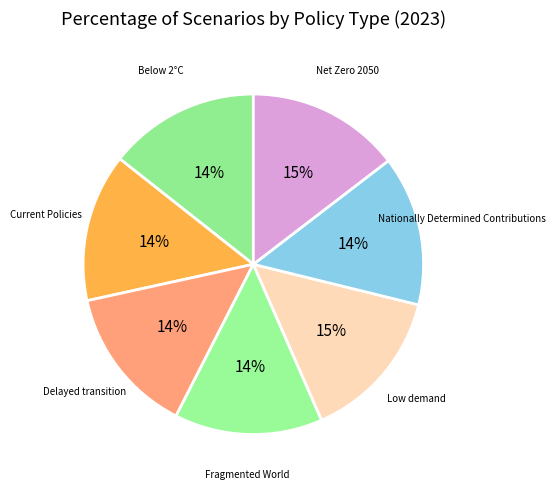

Rank the categories by value from highest to lowest.

Low demand, Net Zero 2050, Below 2°C, Nationally Determined Contributions, Current Policies, Delayed transition, Fragmented World